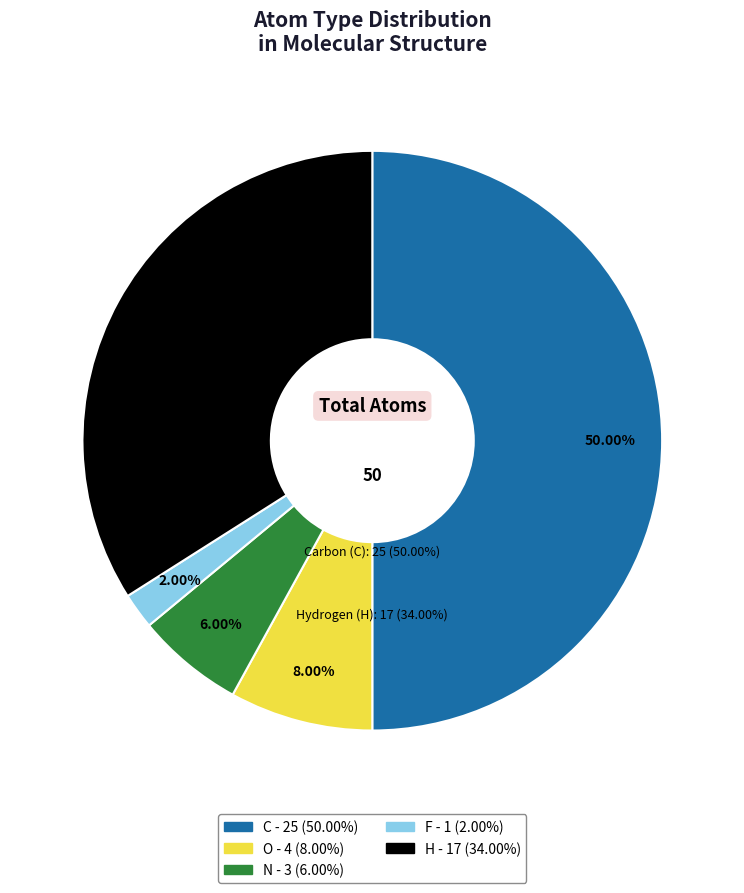

Count the number of slices in the pie.

5